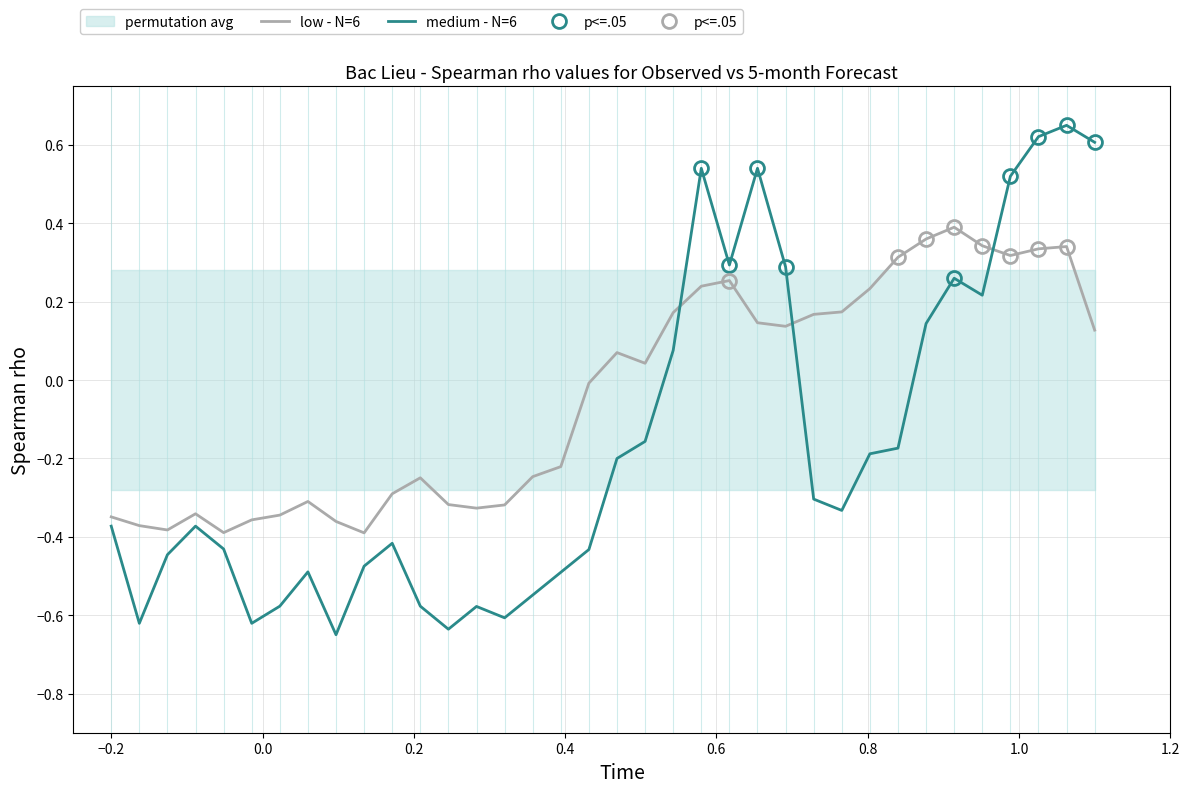

True or false: low - N=6 and medium - N=6 intersect in this chart.

True